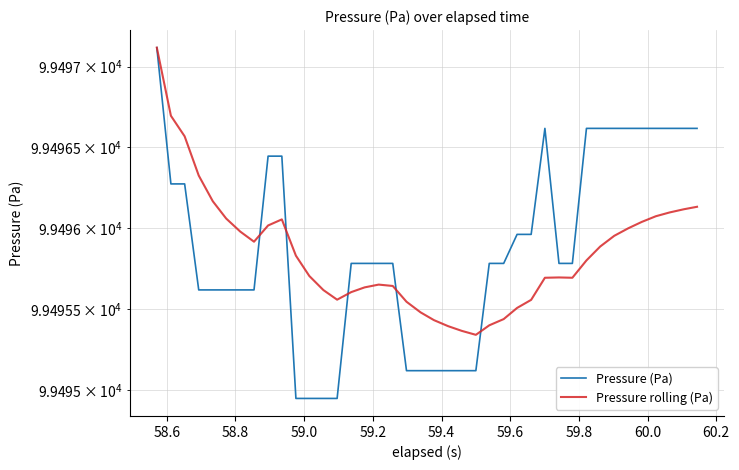

True or false: Pressure (Pa) has a value of 99495.6 at 59.2.

True